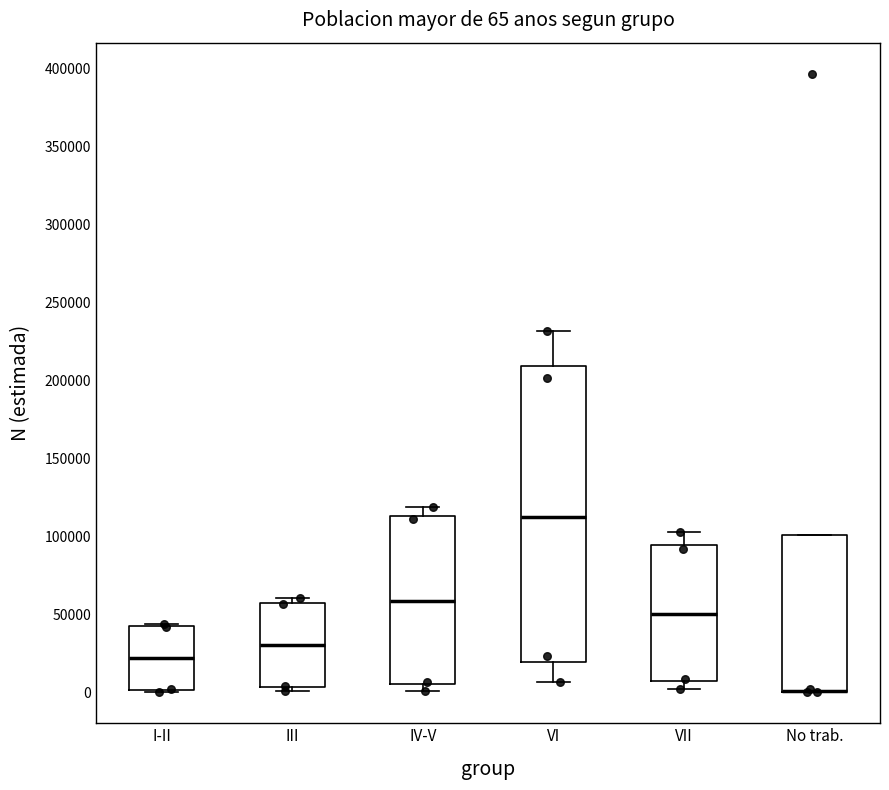

Which box is the tallest, from its lower edge to its upper edge?

VI